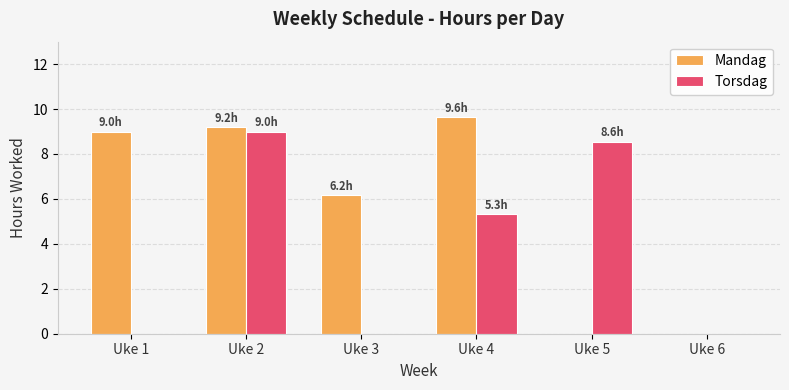

Where is Mandag nearest to the value 4?

Uke 3